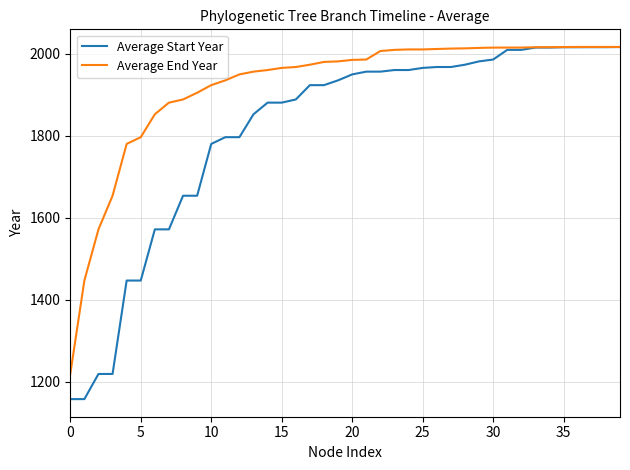

Which series has the largest total across all categories?

Average End Year